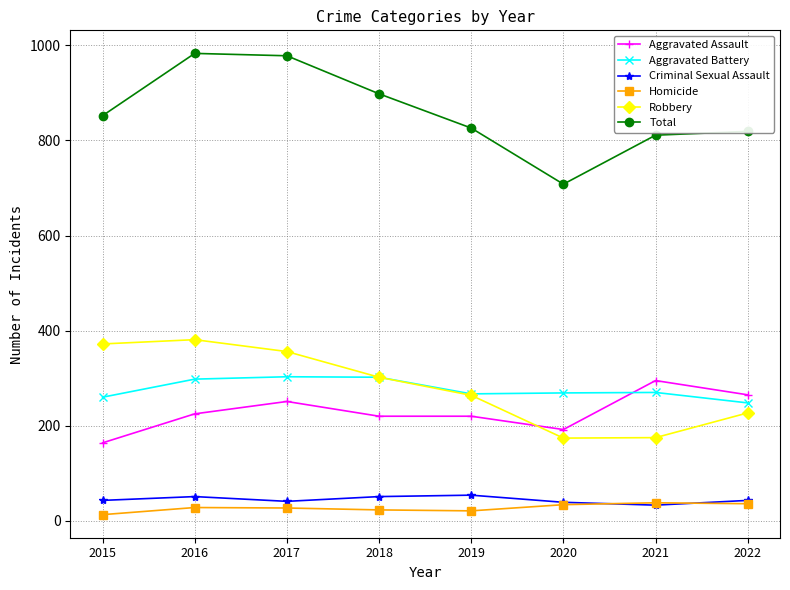

Which series has the largest total across all categories?

Total